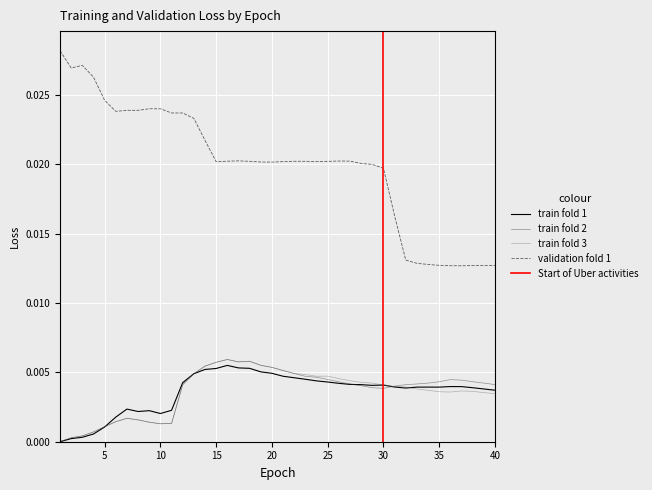

Is this an area chart (filled region under the line)?

No